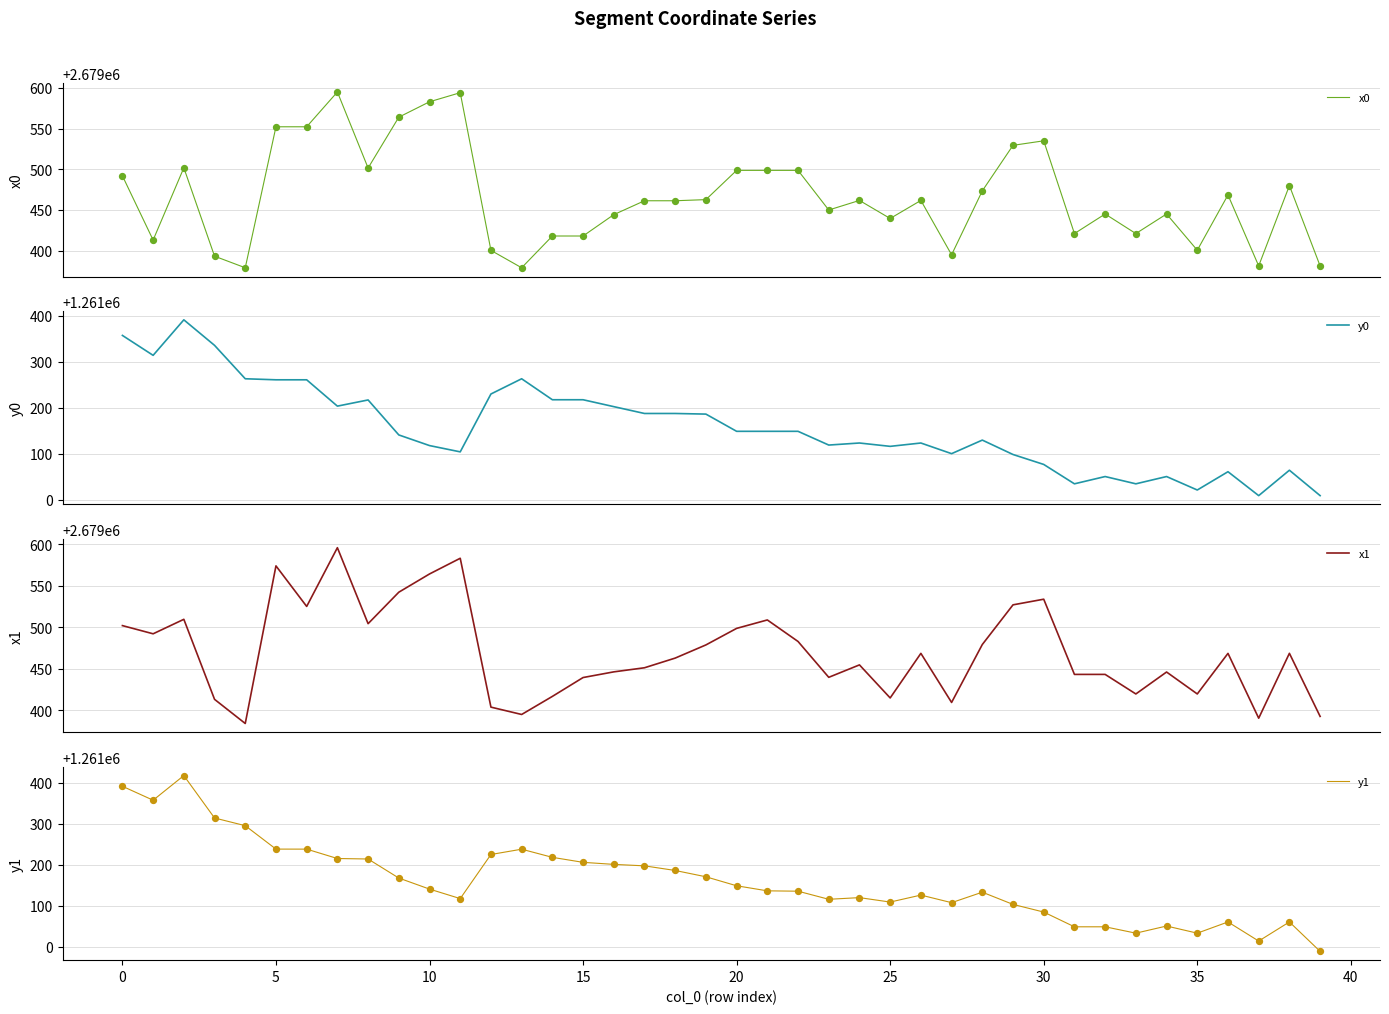

What is the total value across all series at 17?

7881297.5